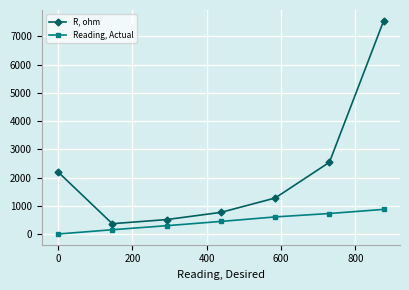

List the series in order of their overall mean, highest first.

R, ohm, Reading, Actual